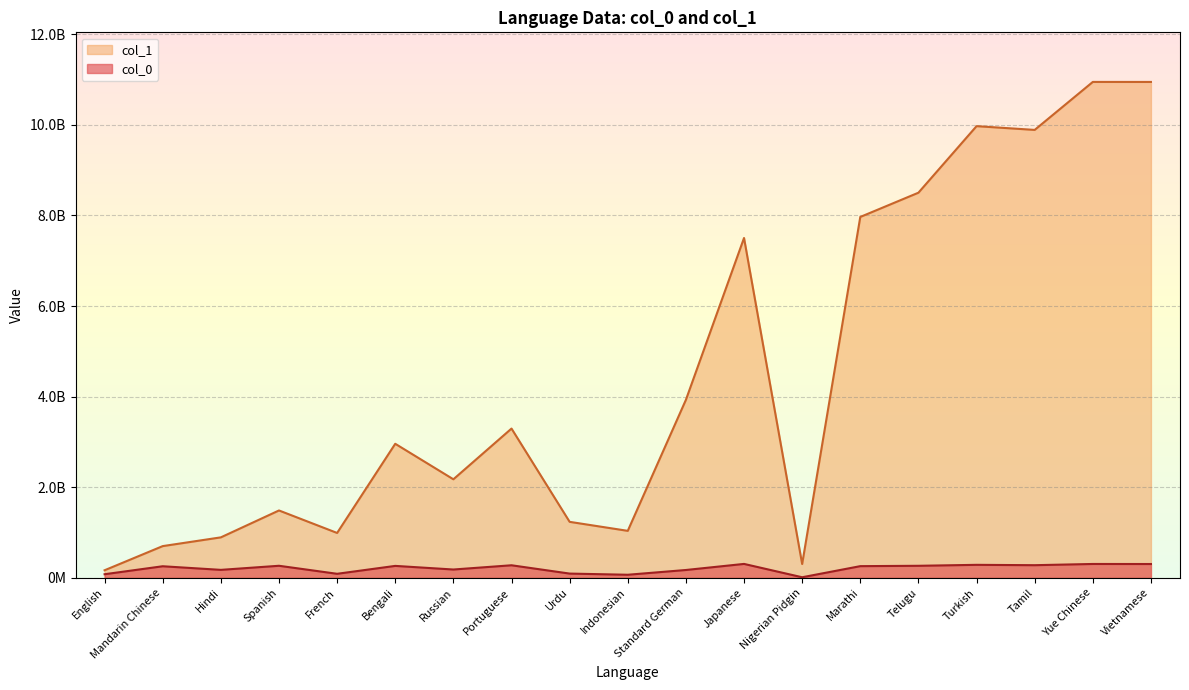

What is the approximate value of col_0 at Tamil?

278426257.4